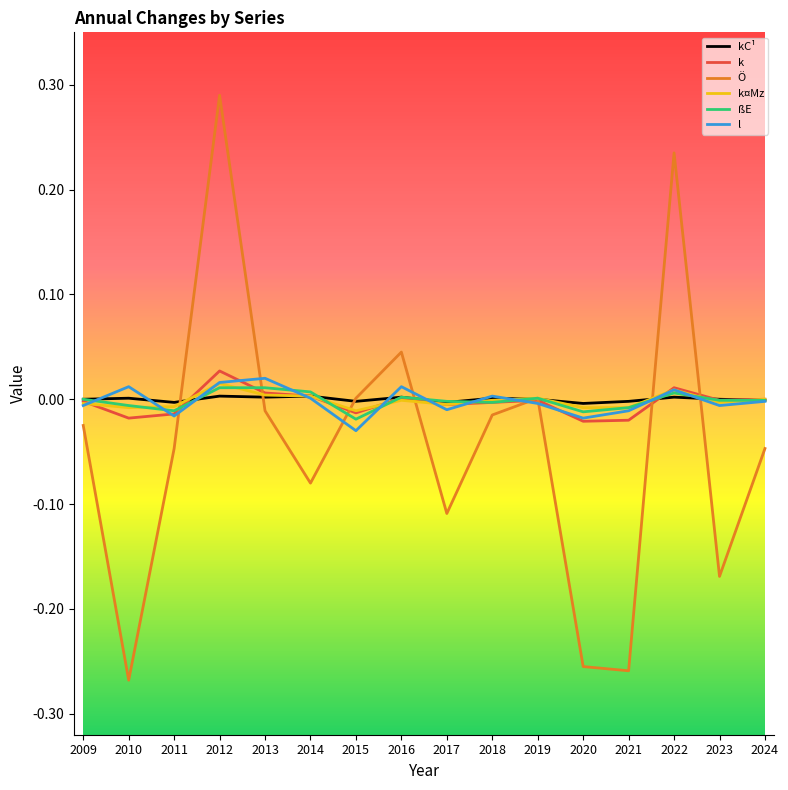

Which label corresponds to the largest value in the chart?

2012